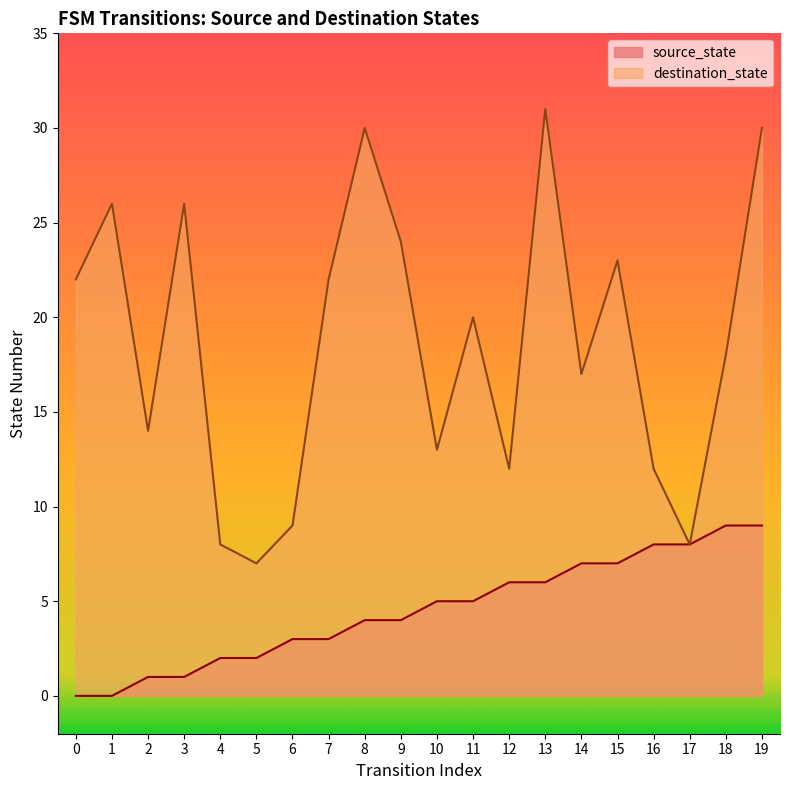

Is it true that destination_state equals 12 at 12?

True